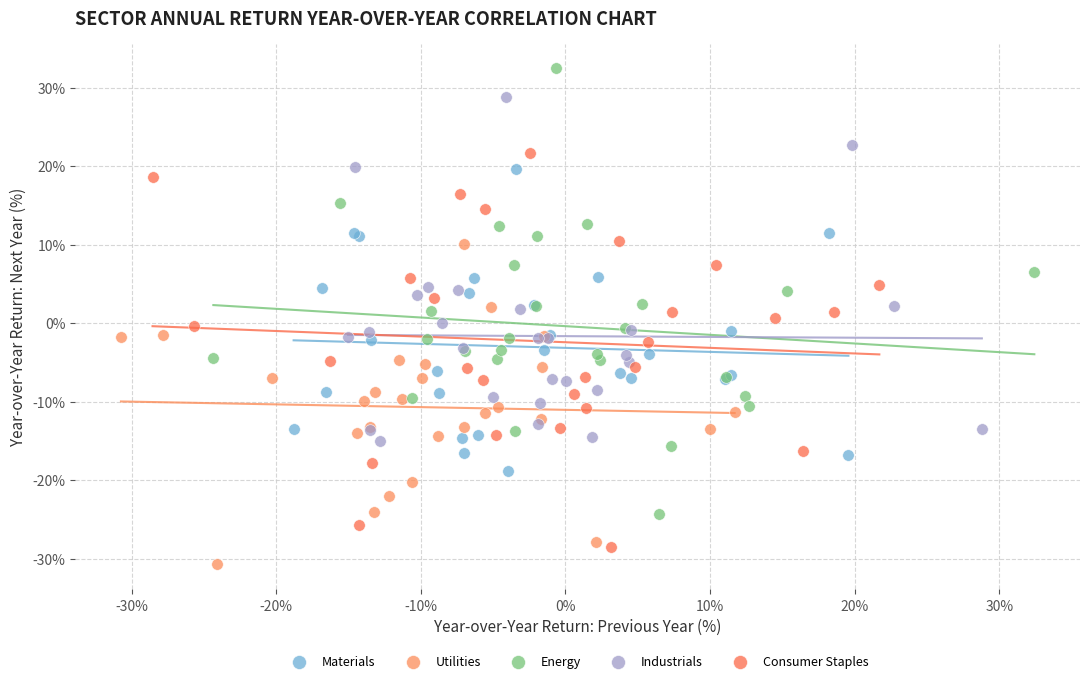

Which series contains the highest Y value?

Energy